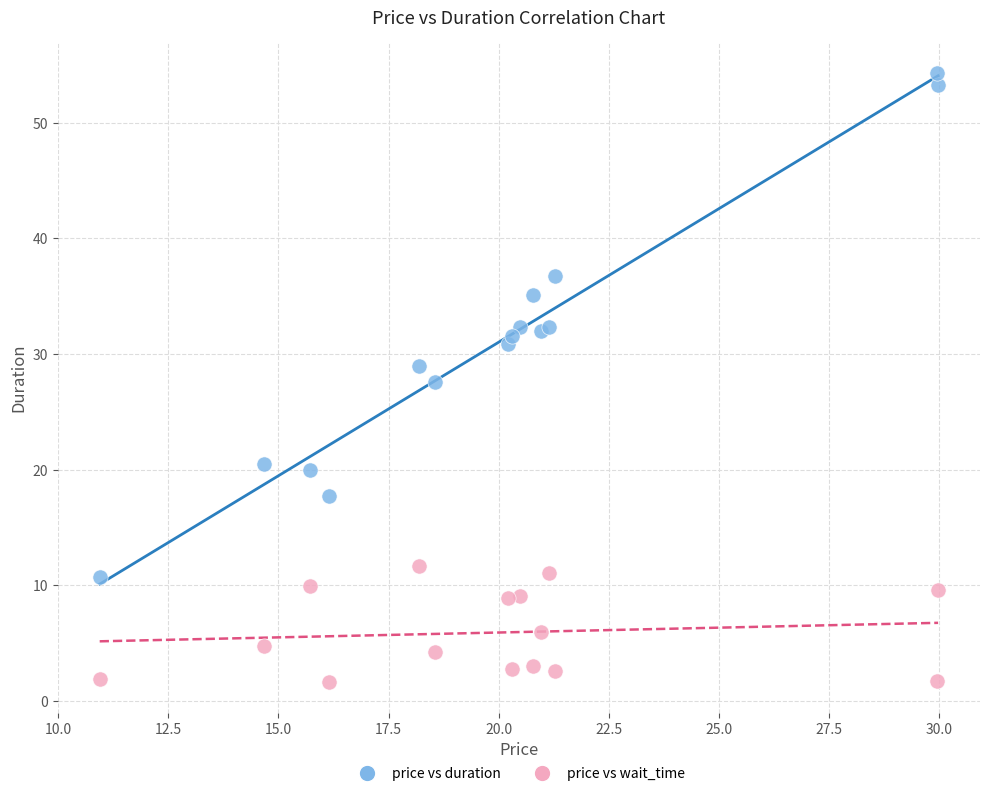

Which series has the largest Y range (max minus min)?

price vs duration